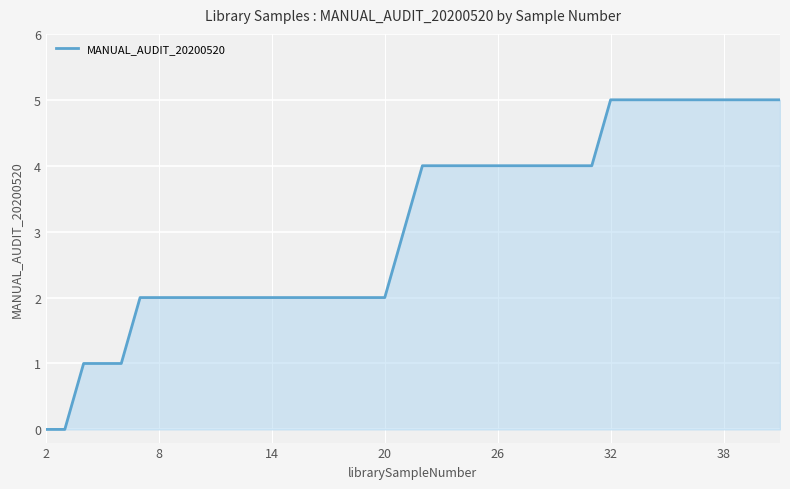

Does the chart have visible grid lines?

Yes